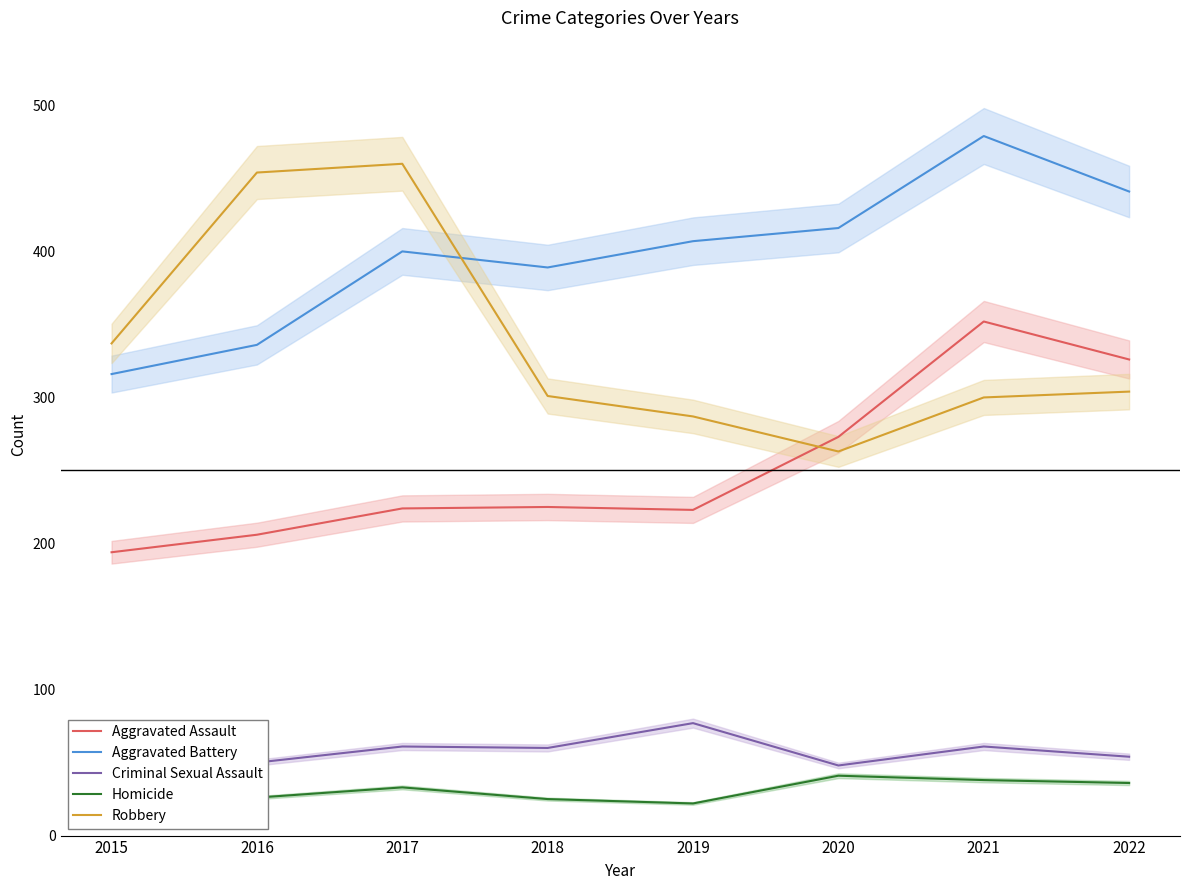

What is the value of the Aggravated Assault point at the 5th from the left?

223